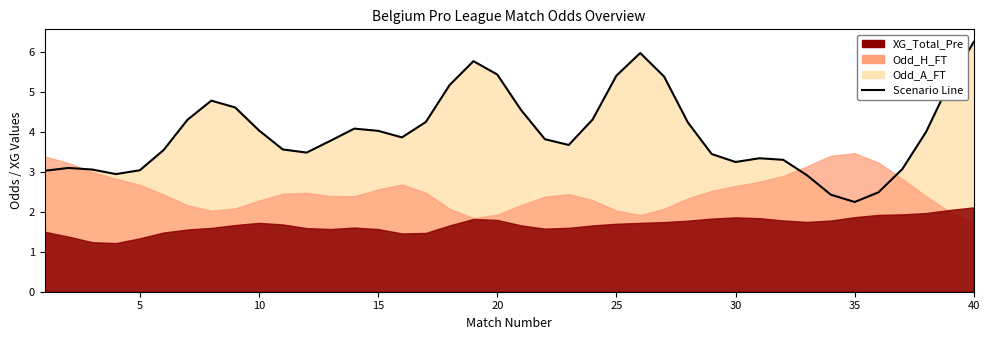

What is the sum of all values?

159.0